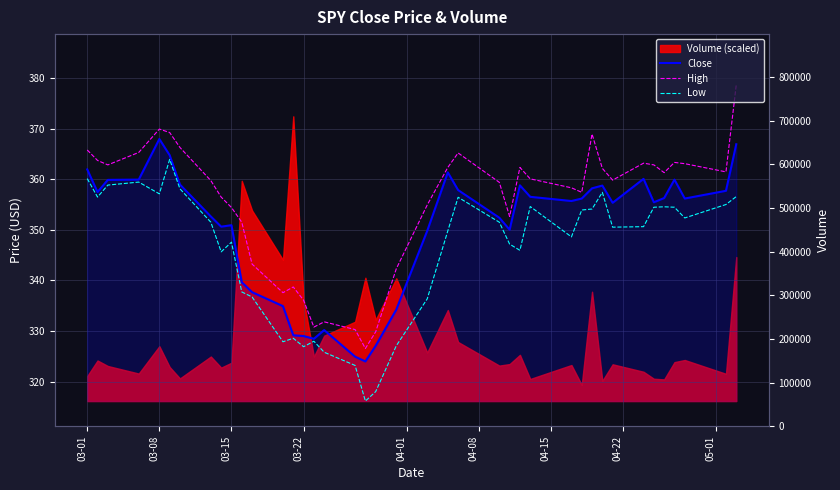

How many interior local valleys does the High series have?

9